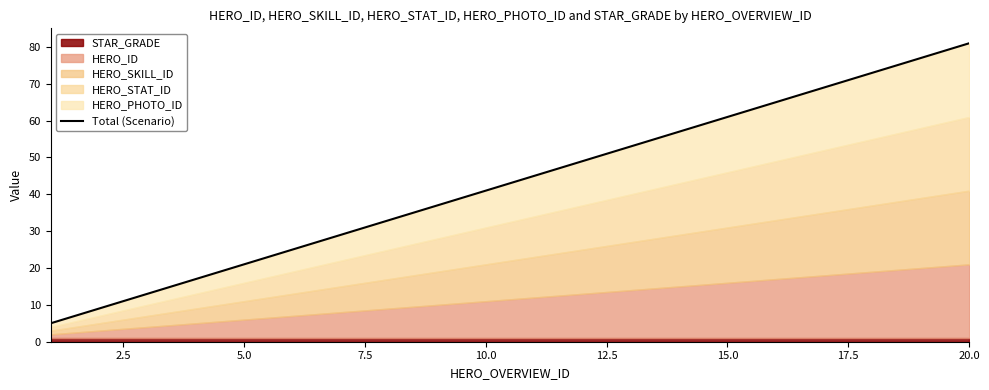

What is the change in value from 0.0 to 10.0?

+16